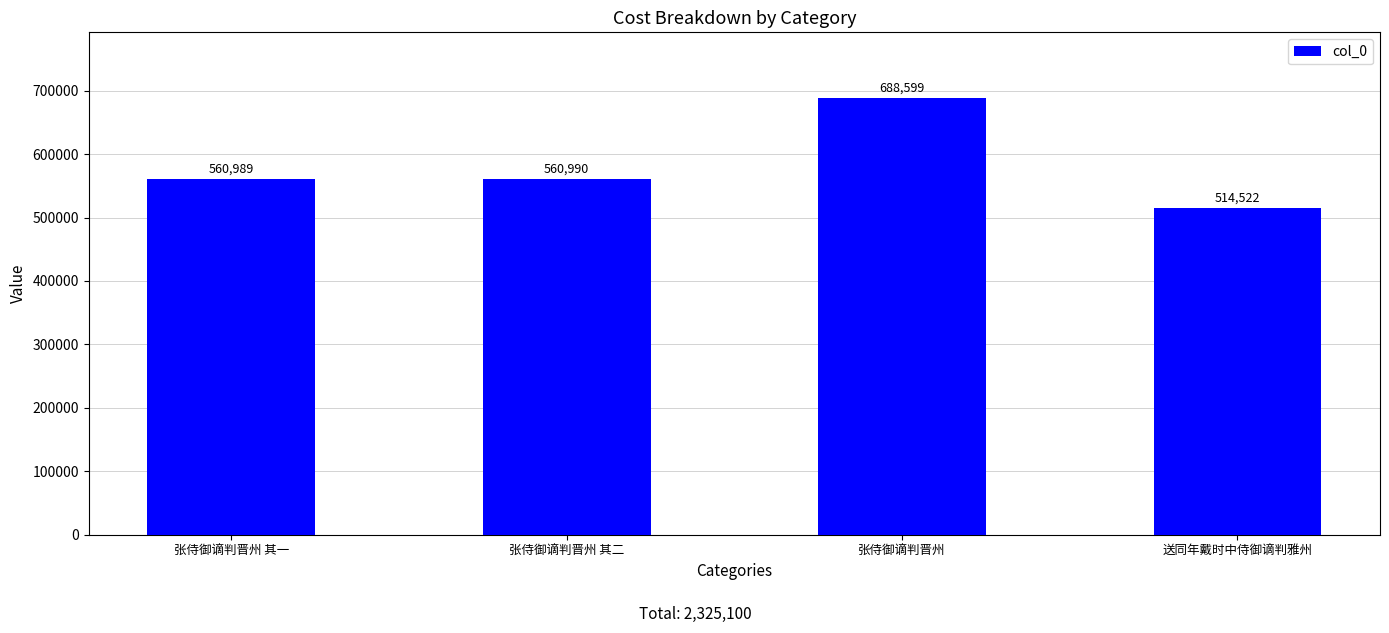

What is the approximate value at 张侍御谪判晋州 其一, to the nearest 50?

561000